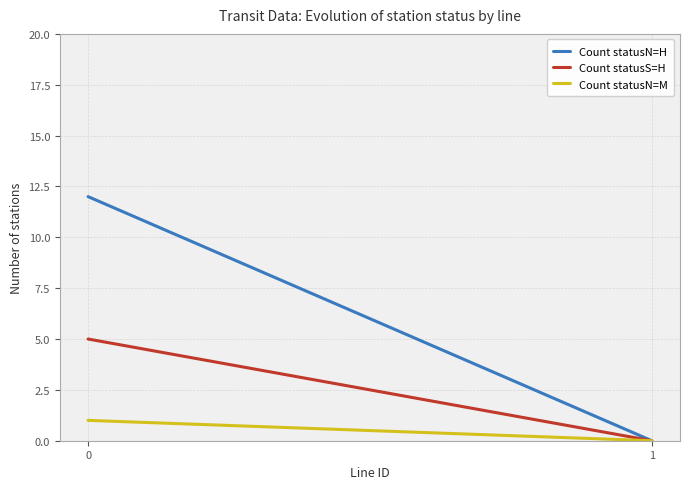

How many data points in Count statusN=M are less than 1?

1